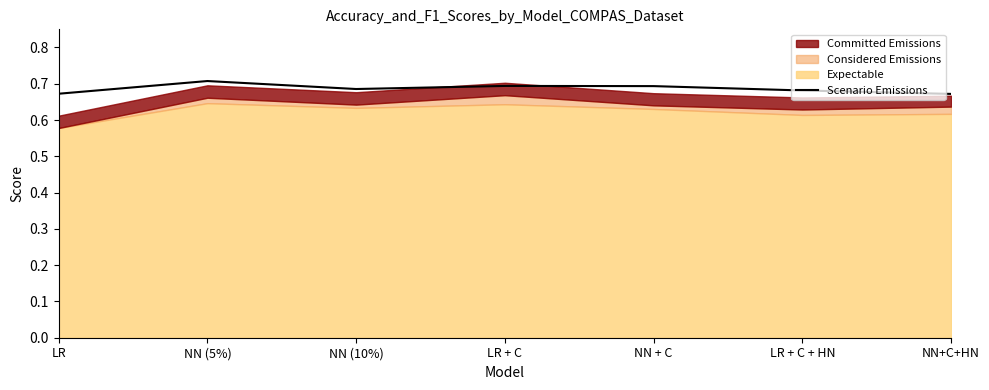

Rank the categories by value from lowest to highest.

NN+C+HN, LR, LR + C + HN, NN (10%), NN + C, LR + C, NN (5%)